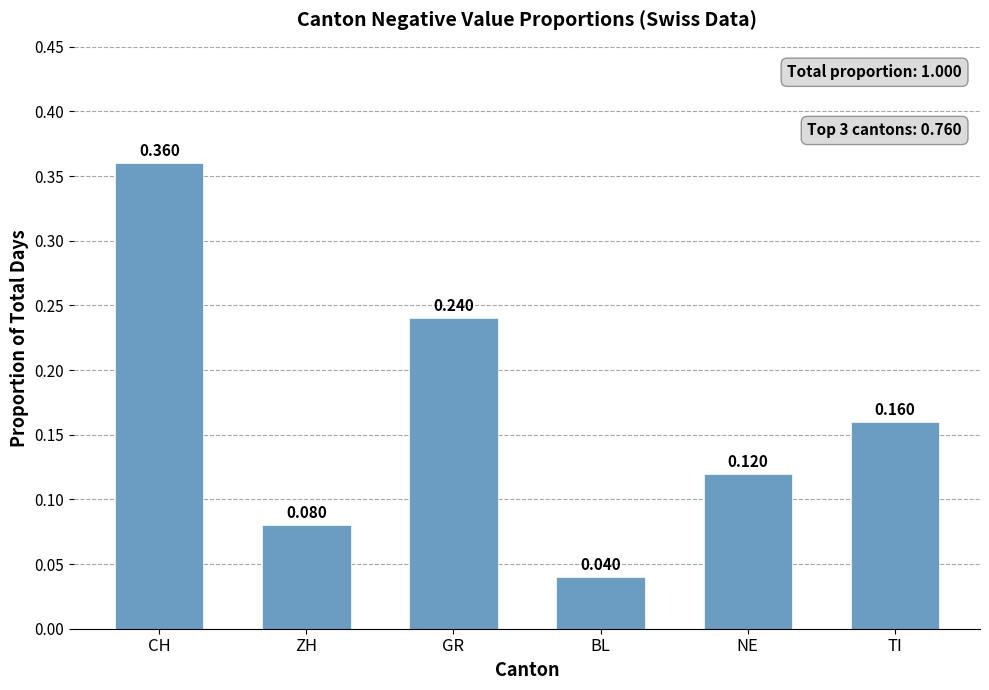

What is the change in value from GR to BL?

-0.2